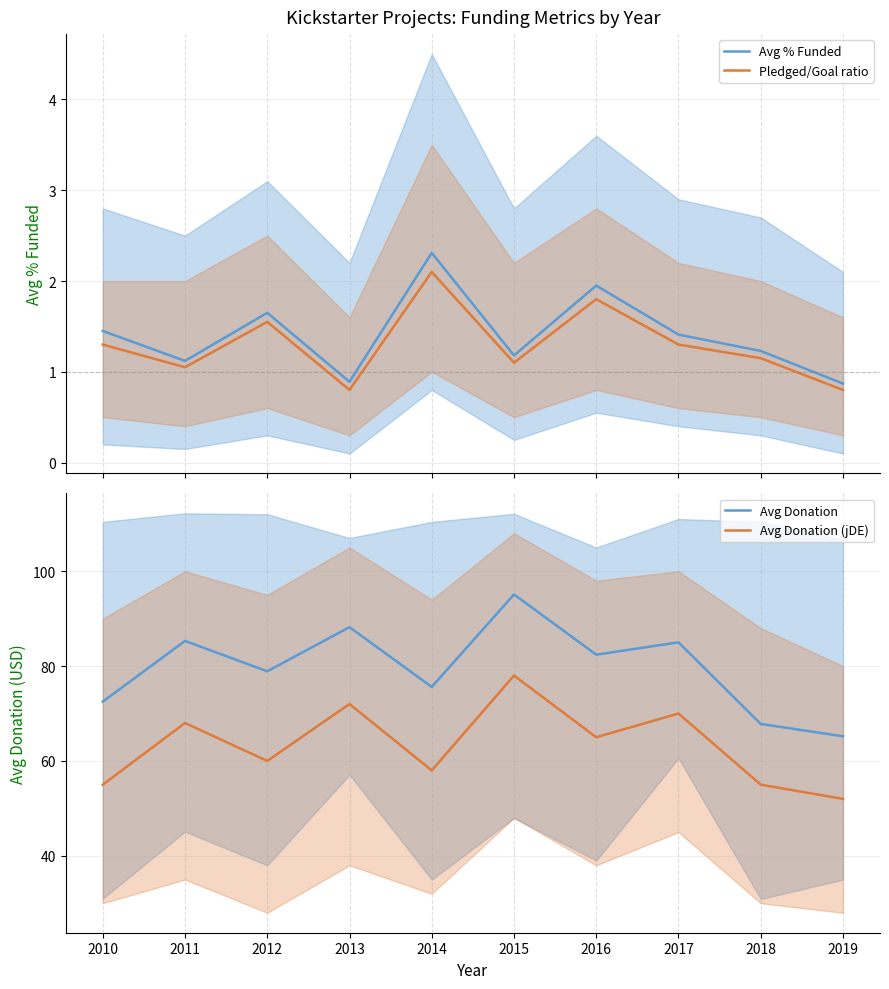

At which label is Avg Donation (jDE) closest to 65?

2016